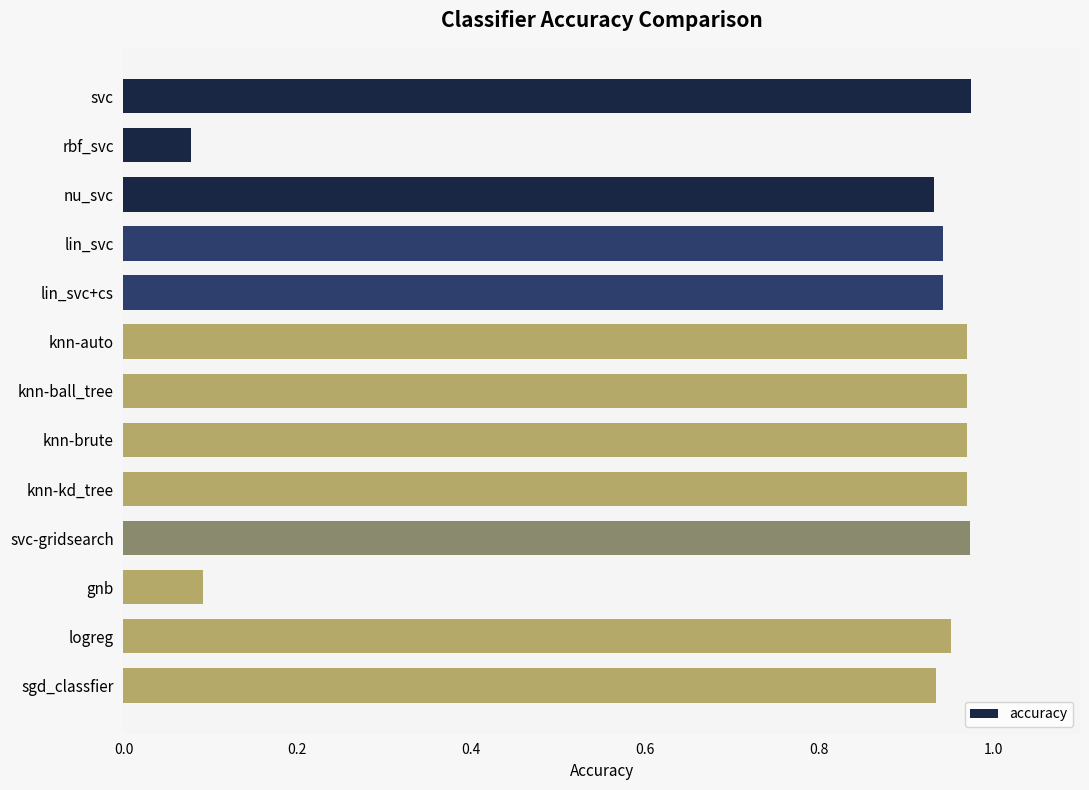

Is it true that the value at lin_svc is 1.5?

False